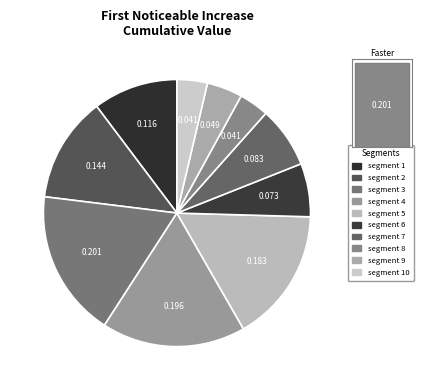

What percentage is the segment 1 slice, to the nearest percent?

10%